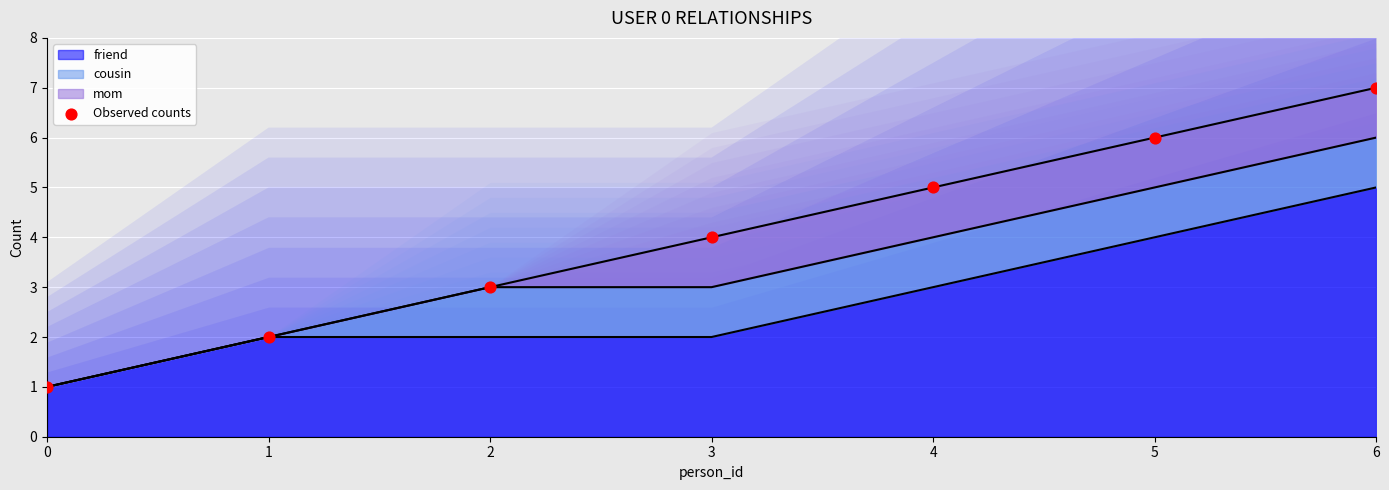

Approximately how many times larger is the value at 4 compared to 2?

1.7